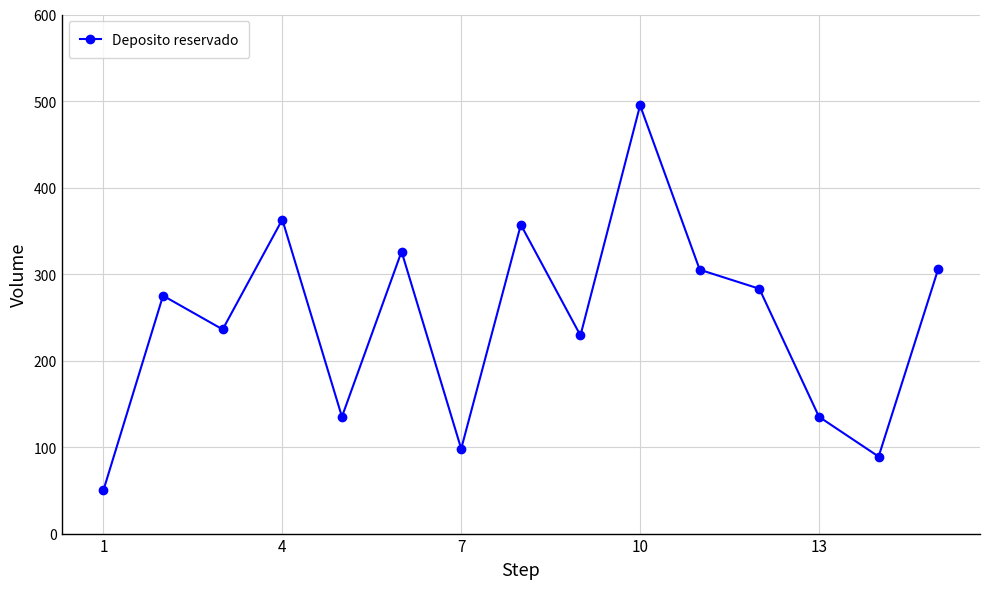

What is the minimum value shown in the chart?

50